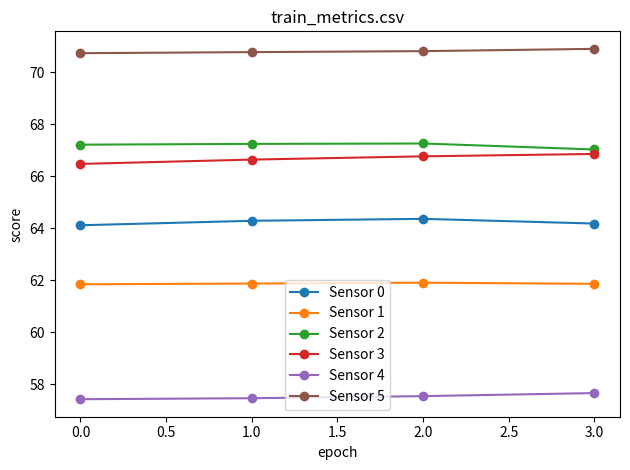

How many data points does each series have?

4